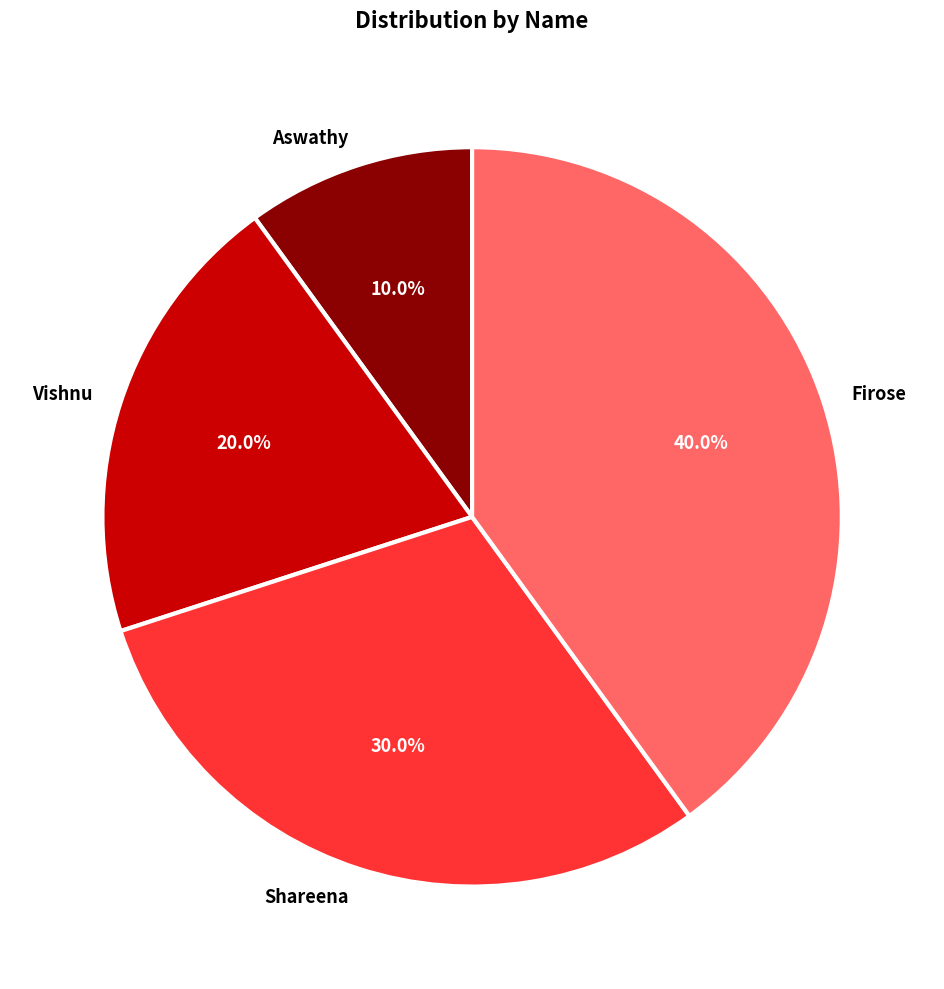

The Vishnu slice represents 15% of the pie. True or false?

False